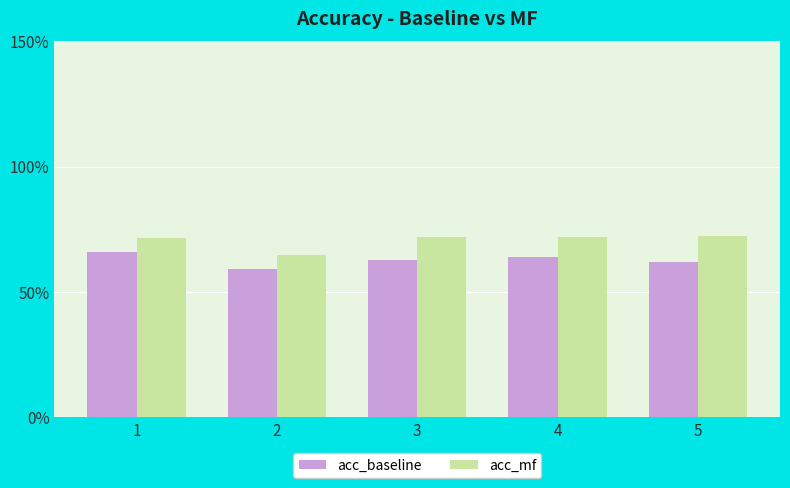

Reading left to right, transcribe all the data shown in this chart.

acc_baseline: 0.7	0.6	0.6	0.6	0.6
acc_mf: 0.7	0.6	0.7	0.7	0.7